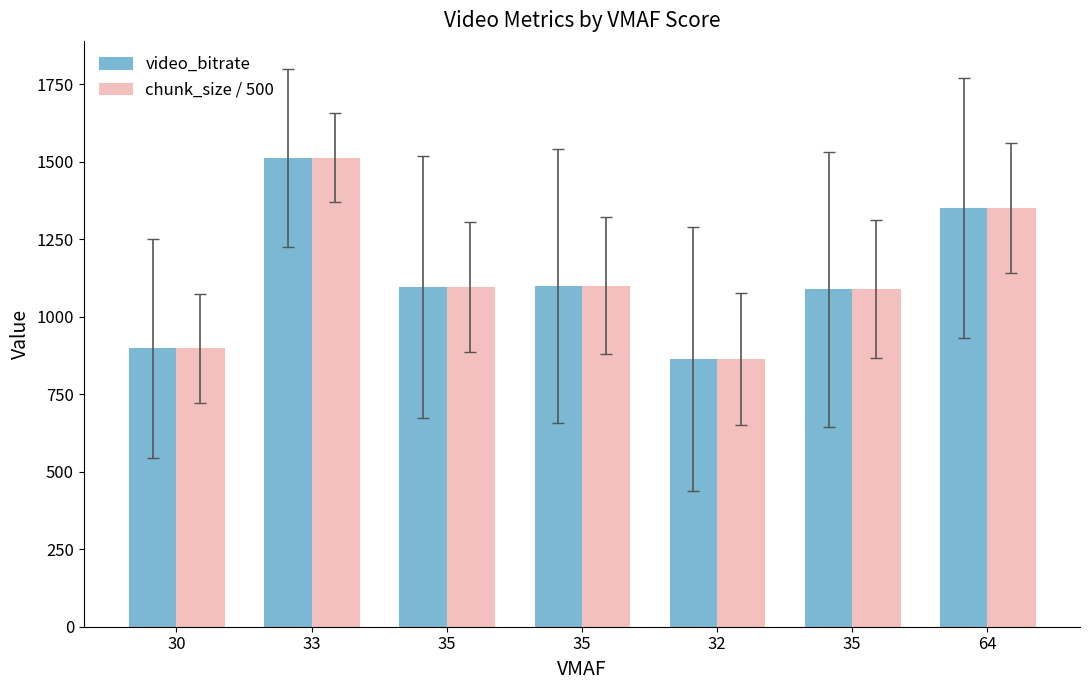

Where does the chunk_size / 500 series first go above 1095?

33